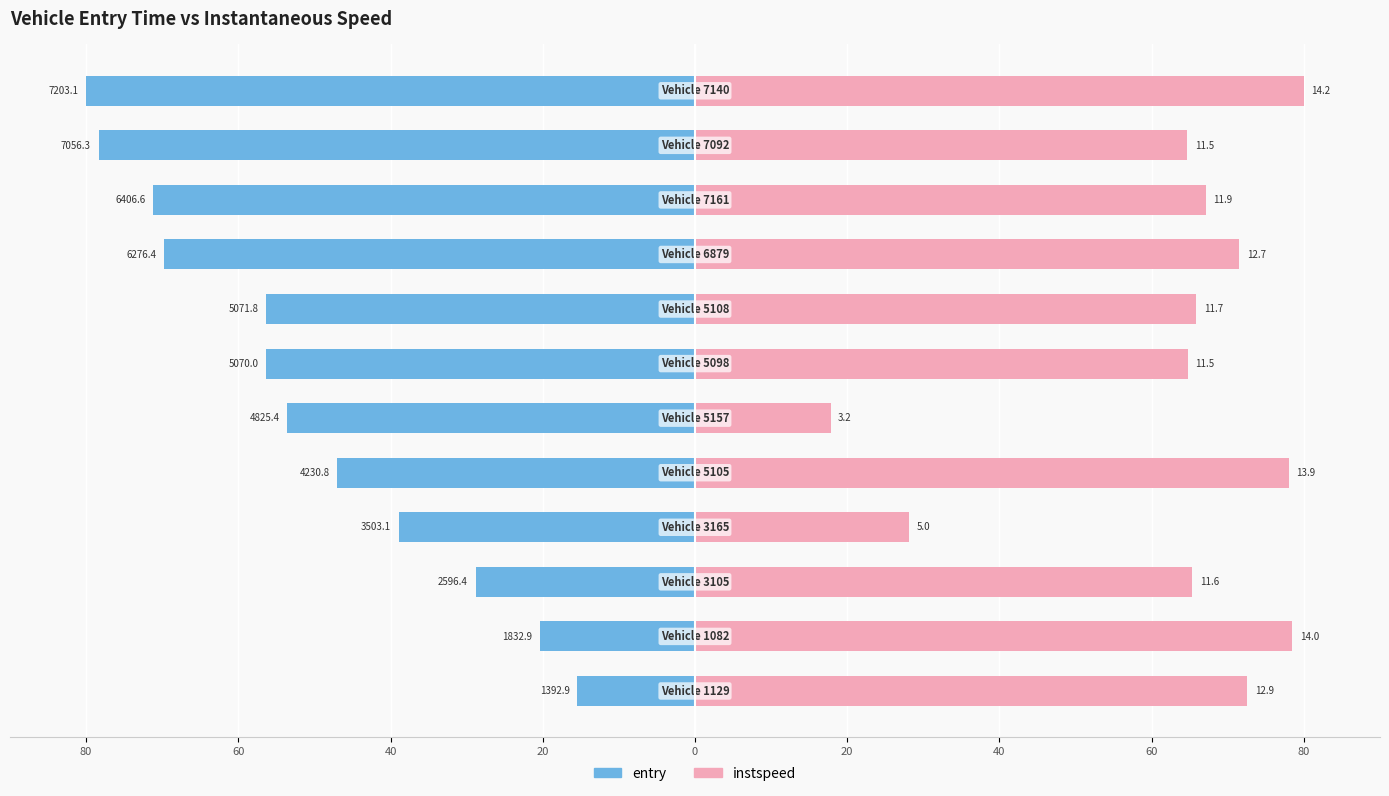

How many distinct data groups are displayed?

2